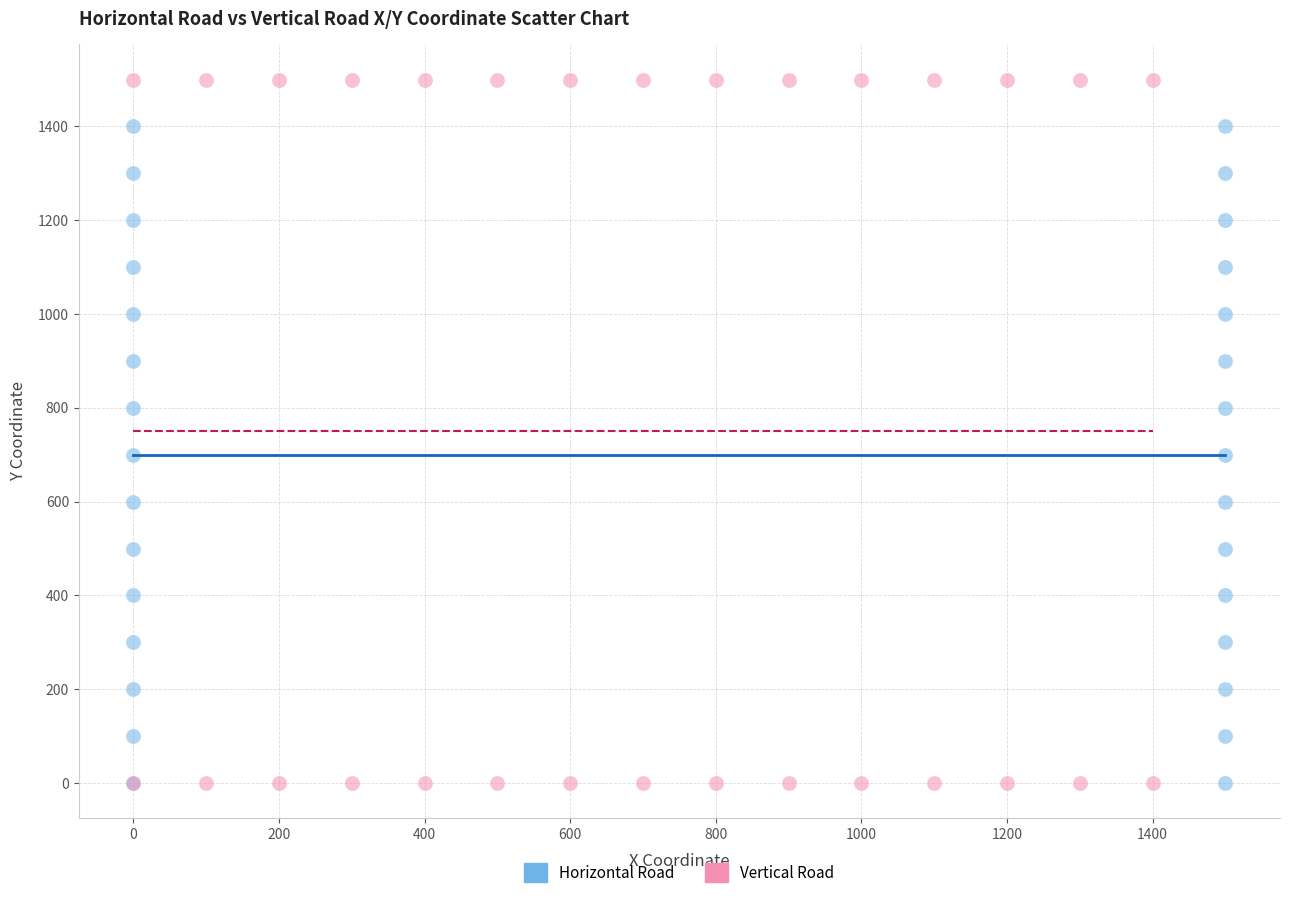

Which series contains the highest Y value?

Vertical Road